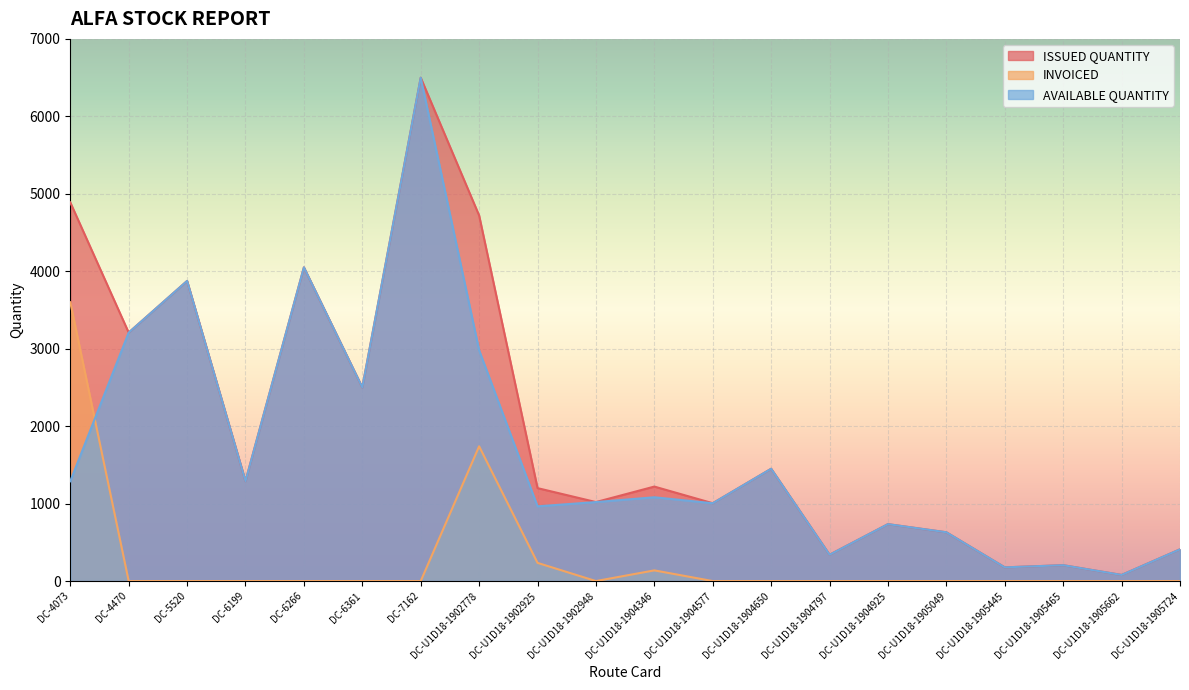

Which category has the lowest value in the AVAILABLE QUANTITY series?

DC-U1D18-1905662